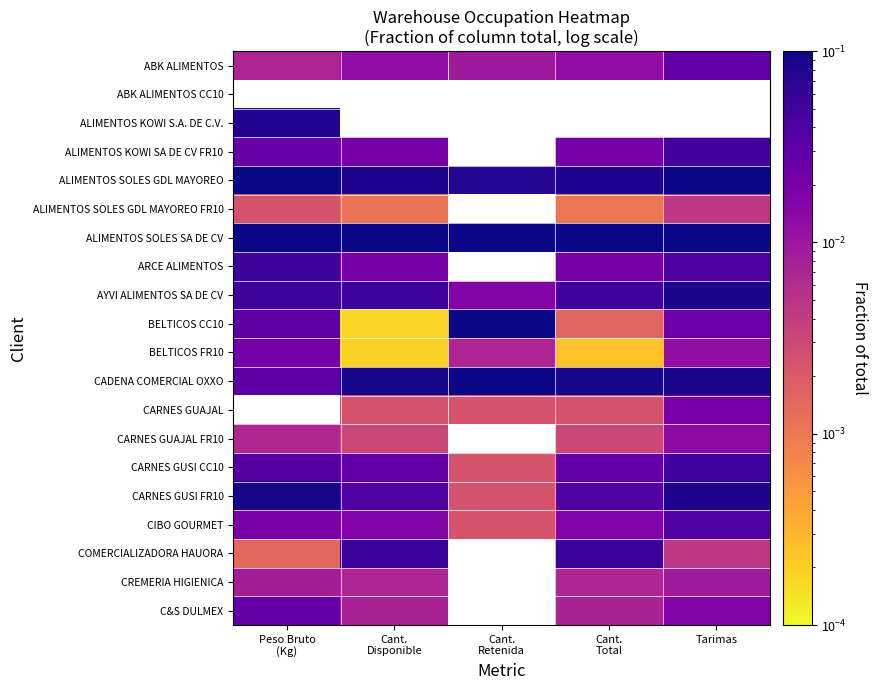

What is the greatest value displayed?

0.6